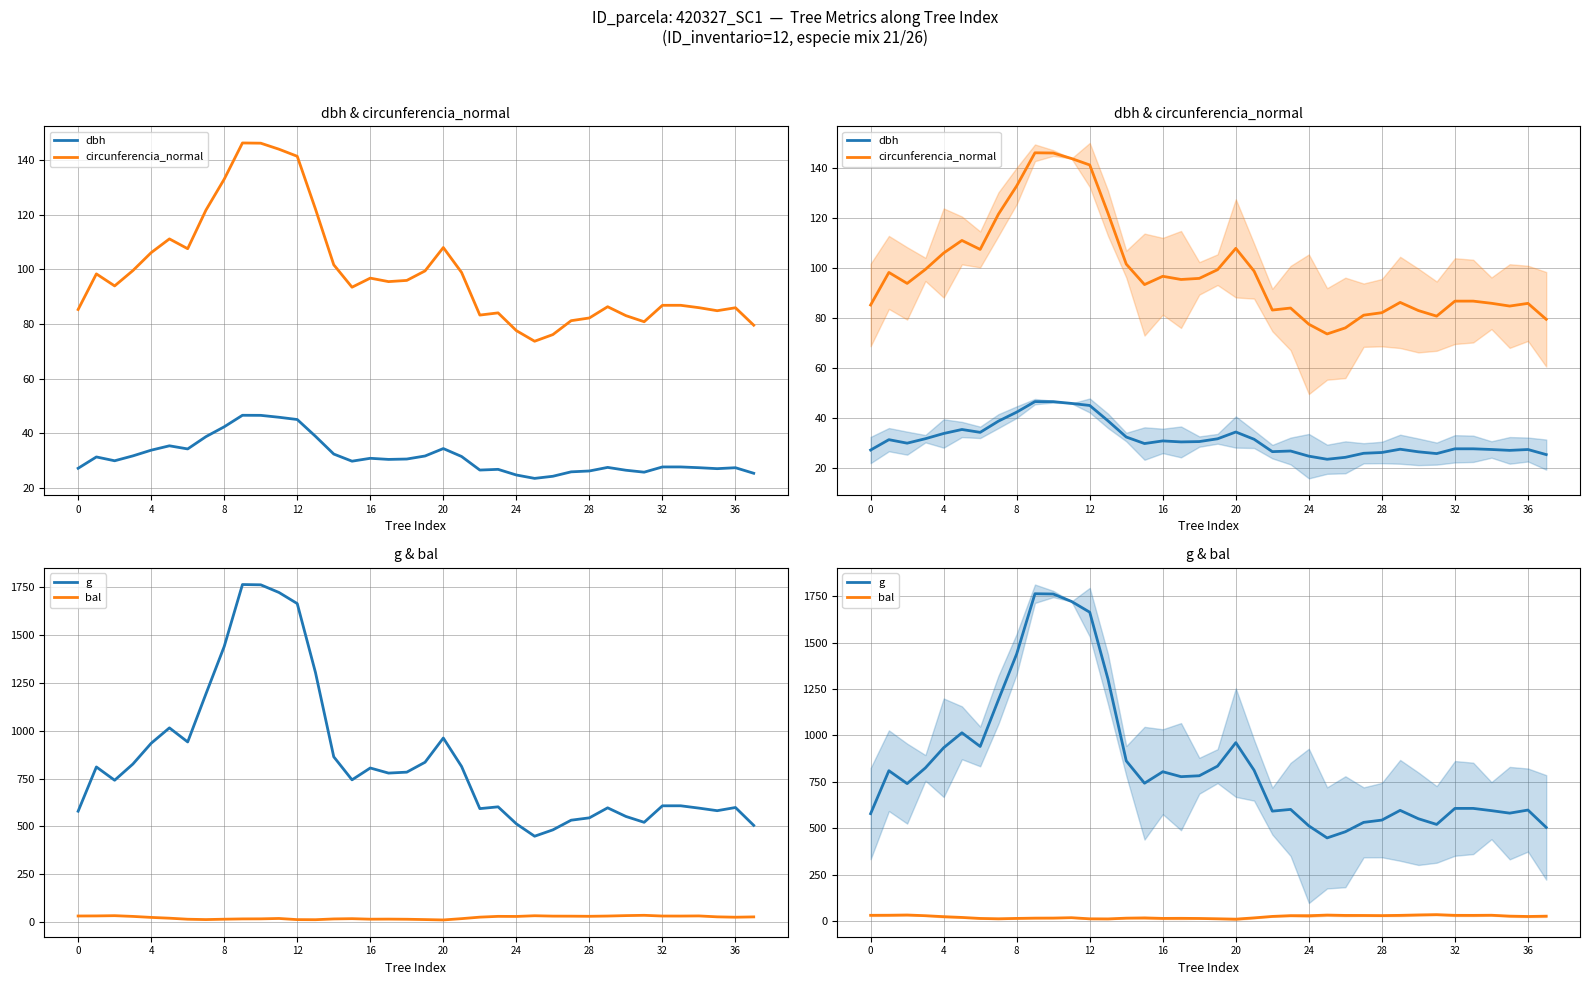

Between 29 and 11, which is larger?

11